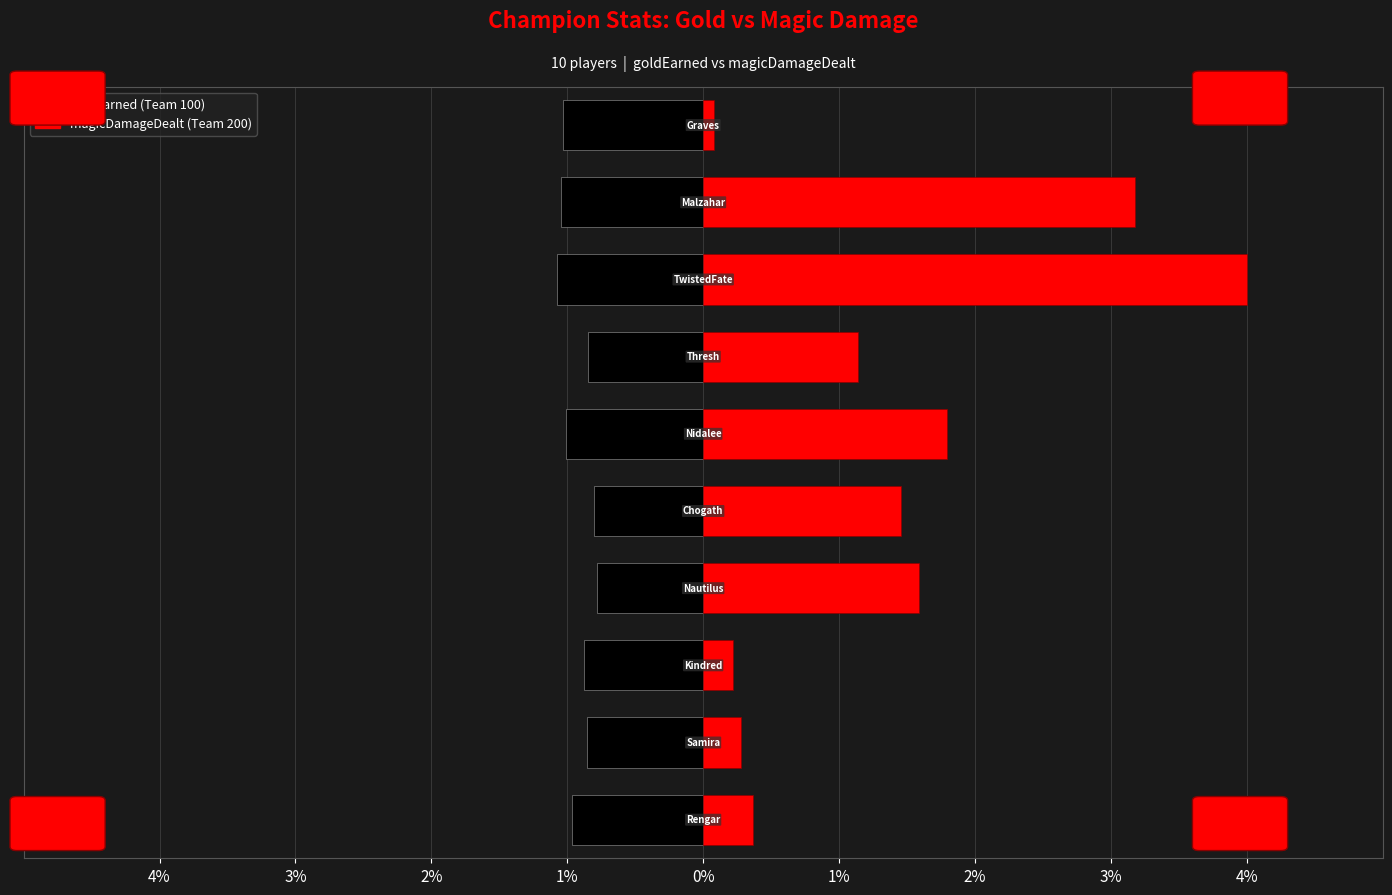

At how many categories does at least one series exceed 0?

10